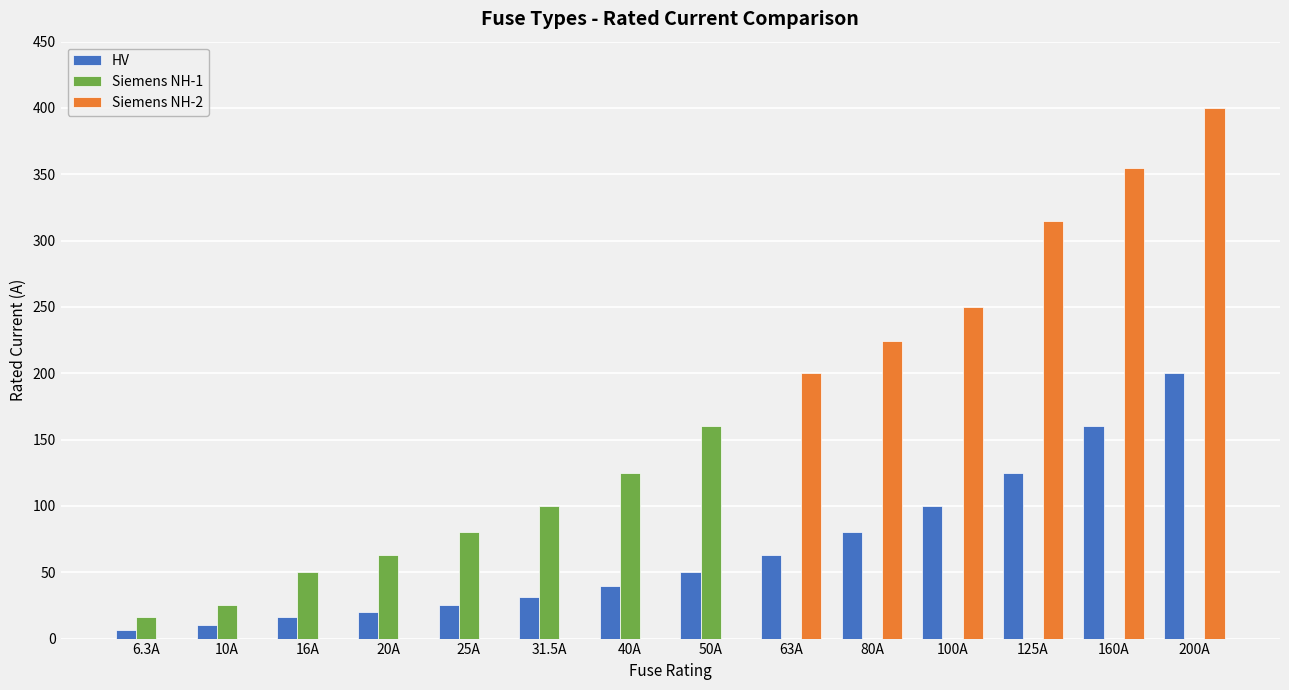

What is the sum of all Siemens NH-2 values?

1744.0